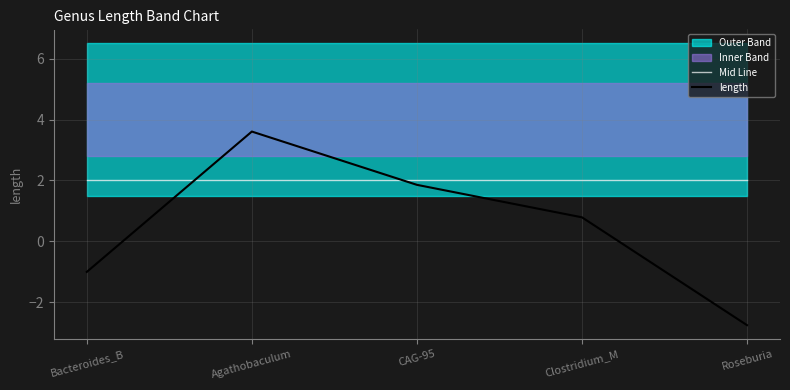

Which series has the widest spread of values?

length